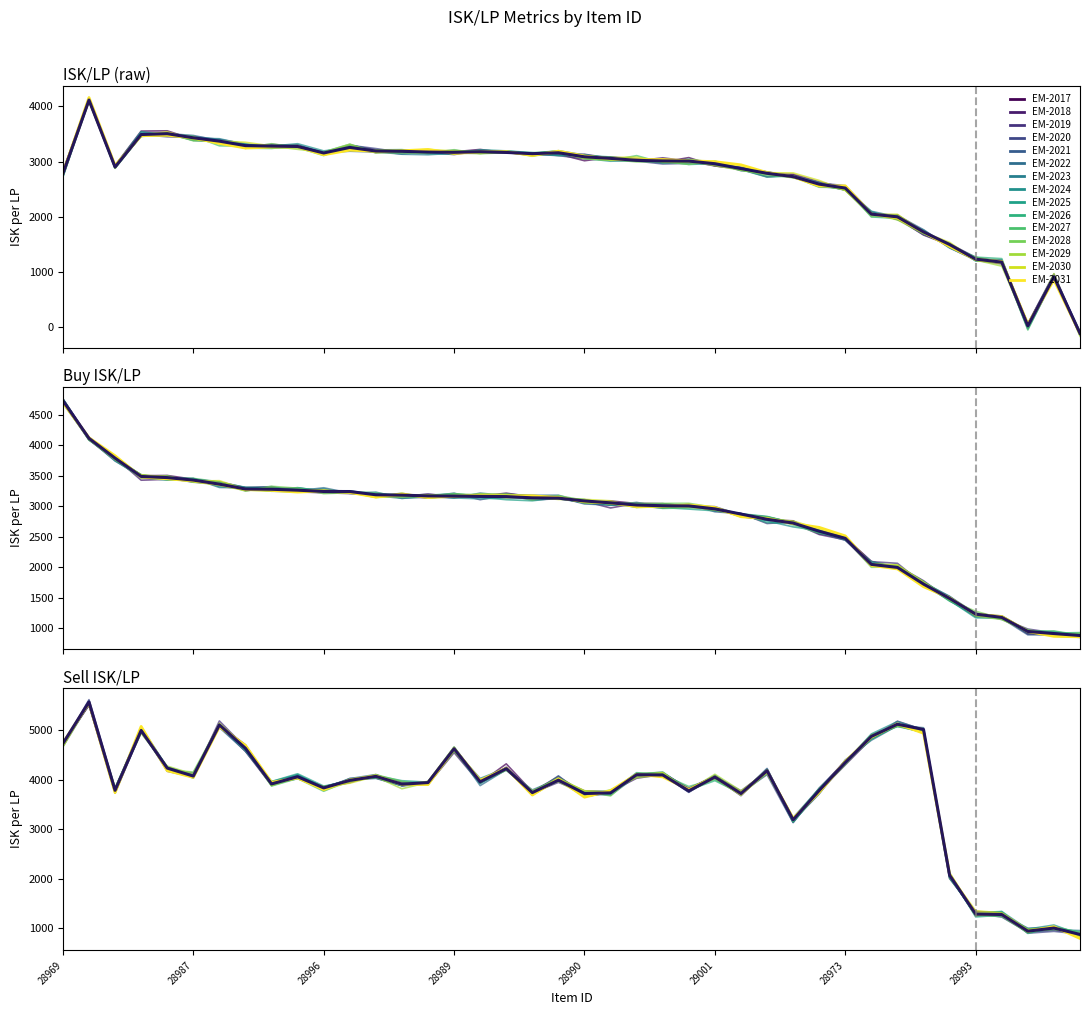

Reading left to right, what are all the values shown in this chart?

isk/lp: 28969=2777.6	28980=4115.9	28972=2900.6	28976=3490.5	28982=3505.6	28987=3430.9	28974=3370.1	28971=3288.9	28977=3280.0	28985=3273.5	28996=3155.6	28997=3256.3	28999=3190.7	28988=3186.0	29004=3171.6	28989=3167.3	29000=3178.3	28981=3165.3	29005=3143.0	28983=3159.6	28990=3085.9	28984=3057.5	28986=3021.3	28978=3011.5	29003=3008.2	29001=2961.0	28998=2872.4	28970=2786.5	29002=2726.3	28979=2589.8	28973=2518.9	28968=2046.1	28967=1996.3	28975=1722.3	28995=1494.2	28993=1228.8	28992=1174.8	28775=17.9	28991=909.8	28838=-118.1
Buy isk/lp: 28969=4735.9	28980=4116.2	28972=3791.3	28976=3490.5	28982=3471.6	28987=3430.9	28974=3364.1	28971=3284.4	28977=3280.0	28985=3265.0	28996=3243.6	28997=3243.0	28999=3189.5	28988=3183.5	29004=3170.6	28989=3167.3	29000=3163.4	28981=3159.7	29005=3139.3	28983=3134.1	28990=3087.8	28984=3056.9	28986=3021.3	28978=3009.1	29003=3006.5	29001=2957.8	28998=2873.0	28970=2786.5	29002=2725.1	28979=2591.1	28973=2473.6	28968=2046.1	28967=1996.3	28975=1722.9	28995=1487.2	28993=1228.8	28992=1175.4	28775=944.4	28991=910.2	28838=878.0
Sell isk/lp: 28969=4735.9	28980=5577.2	28972=3791.3	28976=5000.9	28982=4239.6	28987=4078.5	28974=5112.1	28971=4640.0	28977=3920.0	28985=4065.0	28996=3839.6	28997=3991.9	28999=4073.0	28988=3914.9	29004=3947.3	28989=4631.2	29000=3963.4	28981=4229.0	29005=3744.3	28983=3996.3	28990=3726.4	28984=3739.3	28986=4107.0	28978=4100.9	29003=3779.7	29001=4059.4	28998=3725.7	28970=4186.5	29002=3194.9	28979=3788.4	28973=4353.6	28968=4880.1	28967=5126.9	28975=5020.3	28995=2076.2	28993=1288.8	28992=1280.8	28775=944.4	28991=1007.2	28838=878.0